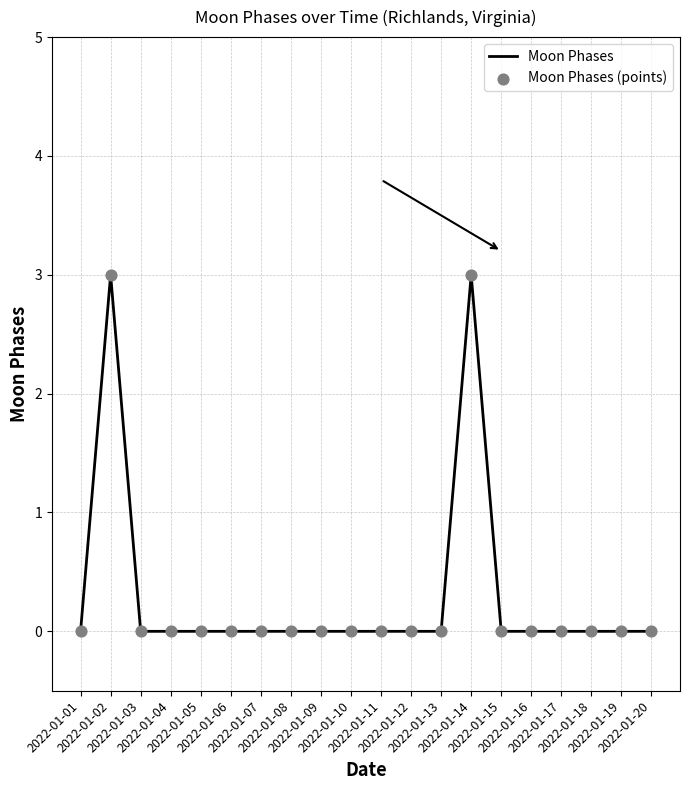

What is the difference between the maximum and minimum values?

3